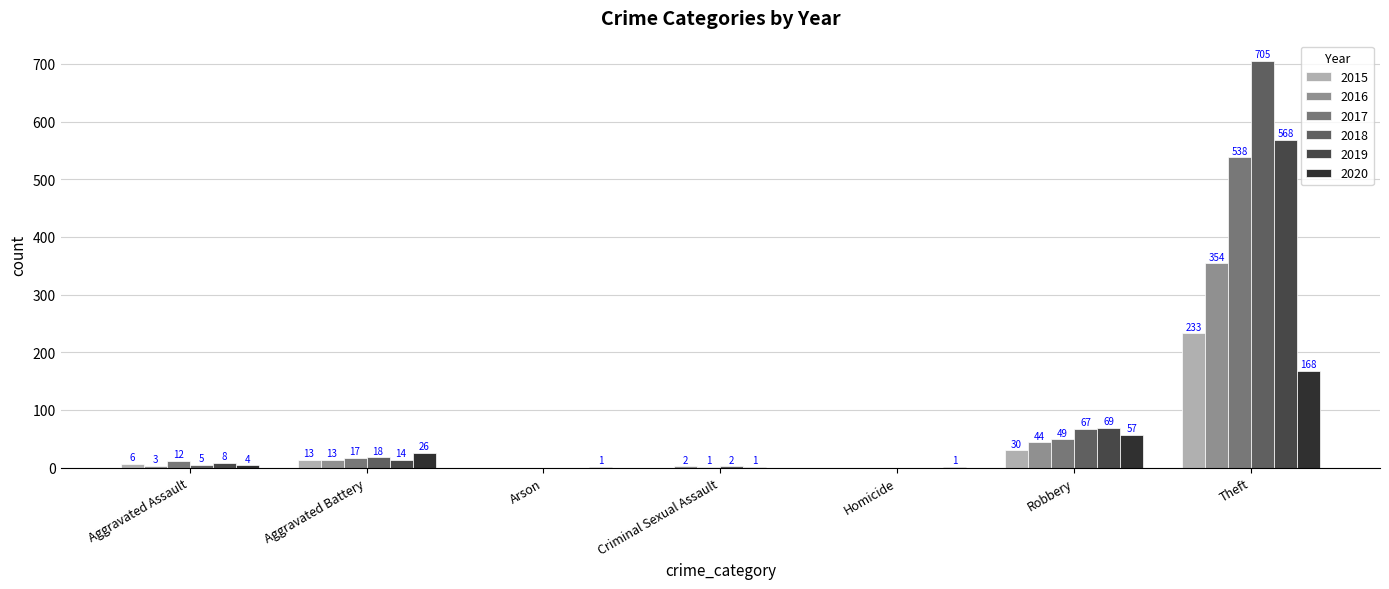

Reading right to left, extract all data points from this chart.

2015: 233	30	0	0	0	13	6
2016: 354	44	0	2	0	13	3
2017: 538	49	0	1	0	17	12
2018: 705	67	0	2	0	18	5
2019: 568	69	0	1	0	14	8
2020: 168	57	1	0	1	26	4